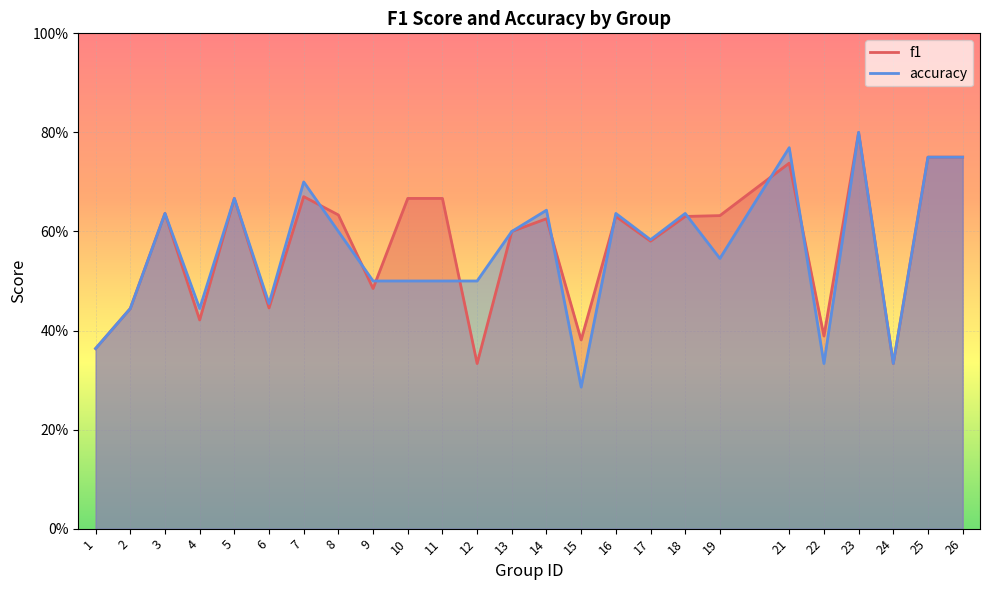

Which series has the widest spread of values?

accuracy